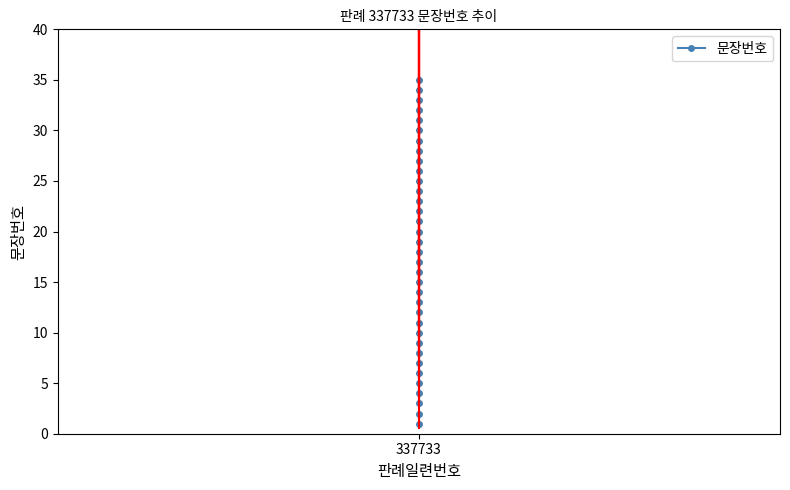

What is the change in value from 11 to 33?

+22